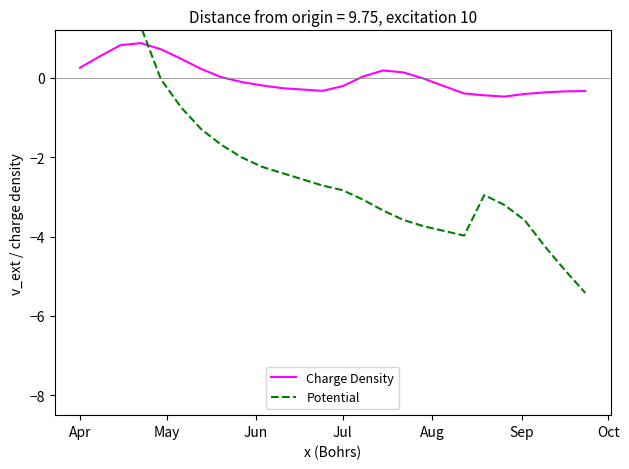

How many values in Potential are above zero?

4